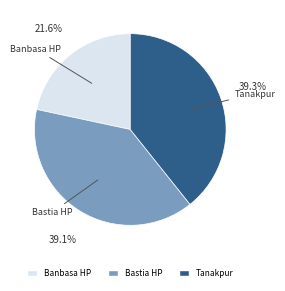

To the nearest percent, what portion does Bastia HP represent?

39%